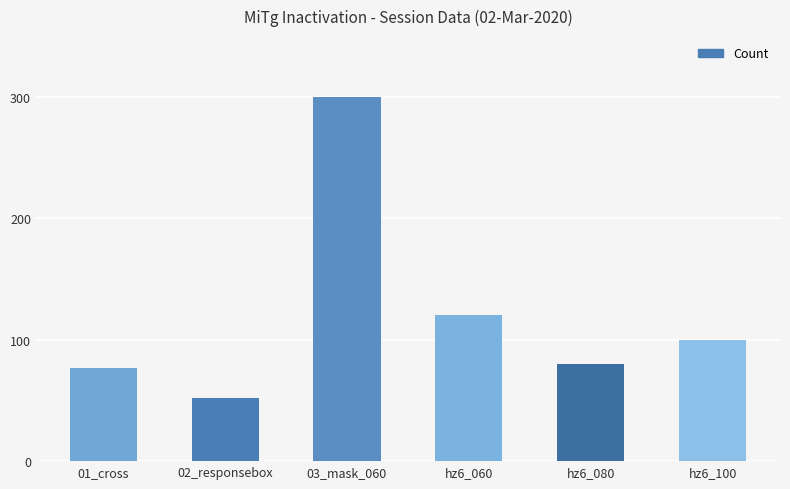

Reading right to left, what are all the values shown in this chart?

100	80	120	300	52	77